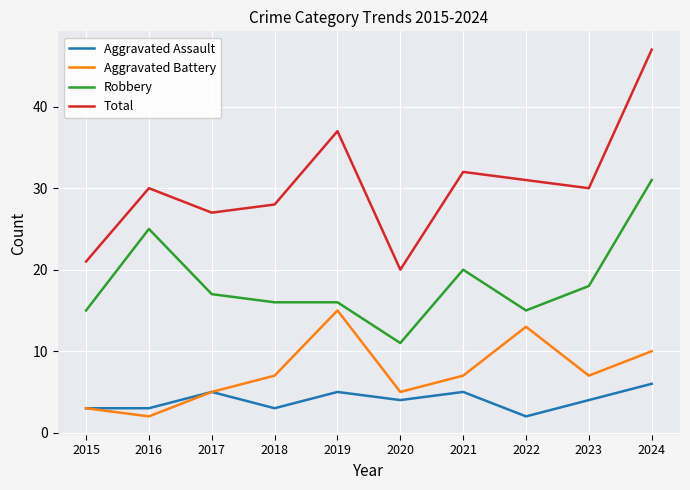

Which category has the lowest value in the Aggravated Battery series?

2016